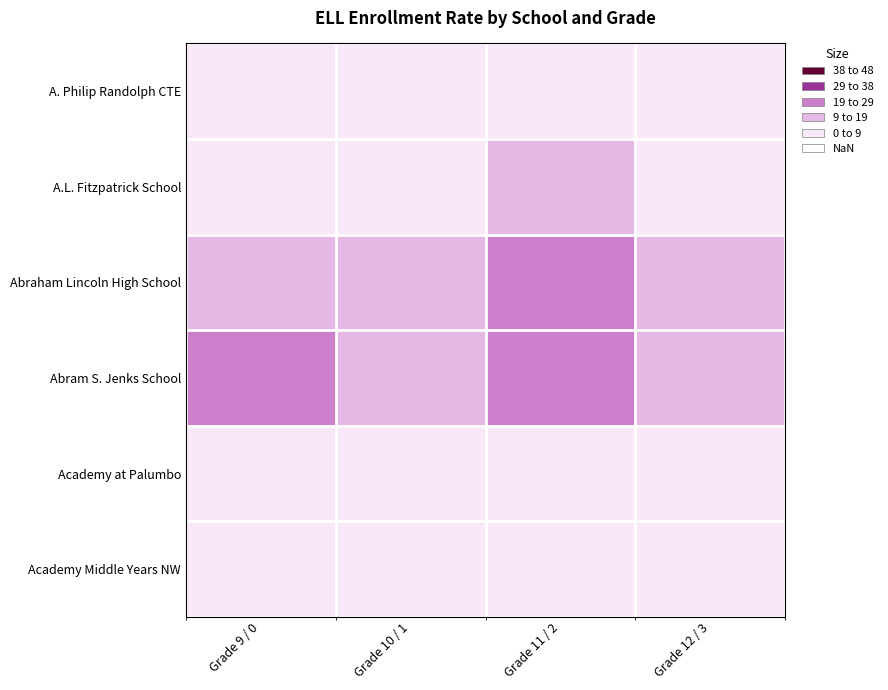

Which series has the widest spread of values?

Abraham Lincoln High School